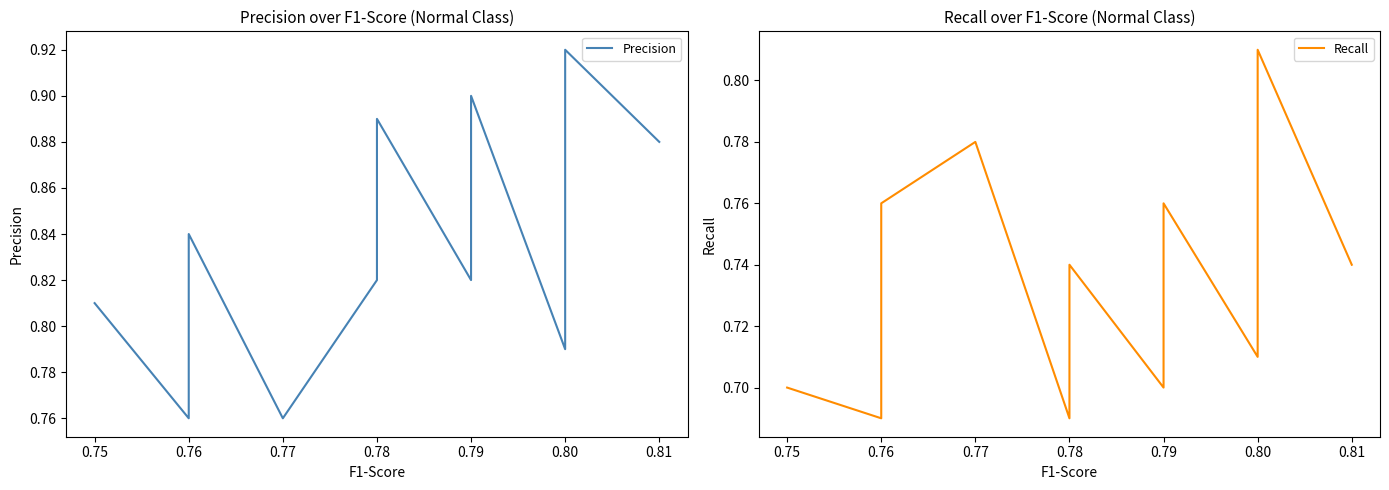

How many distinct data groups are displayed?

2